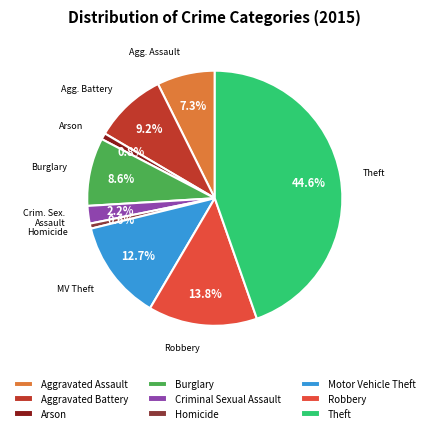

Is there a majority slice in this chart?

No